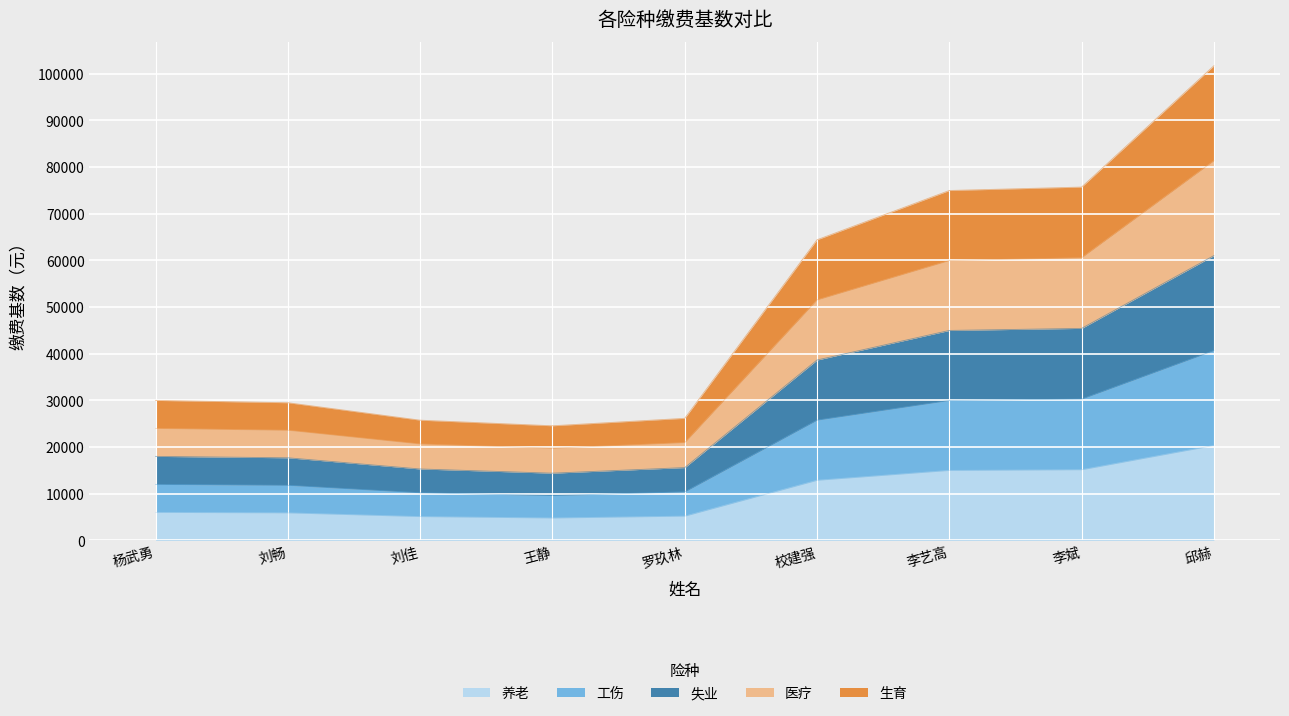

Which category has the lowest value across all series?

王静